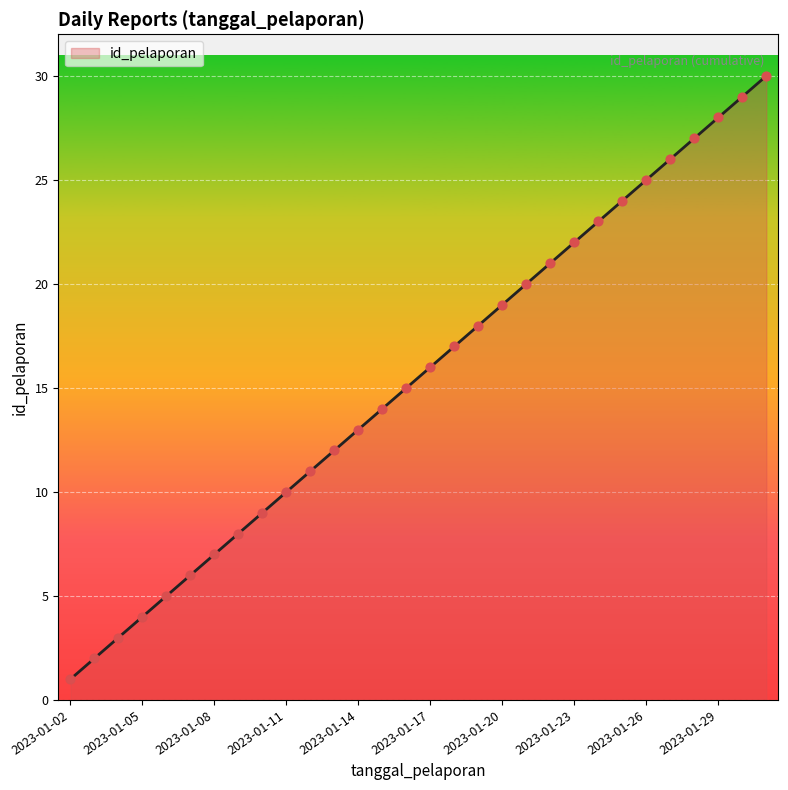

What is the maximum value shown in the chart?

30